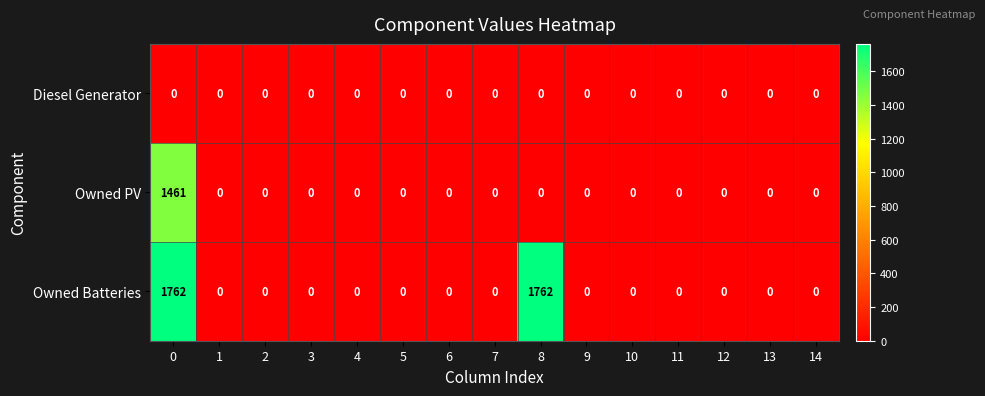

Between 0 and 10, which series saw the biggest shift?

Owned Batteries